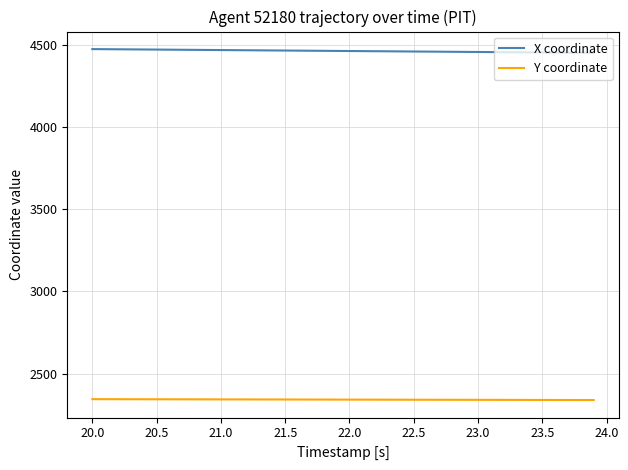

Rank the series by their average value, from lowest to highest.

Y coordinate, X coordinate